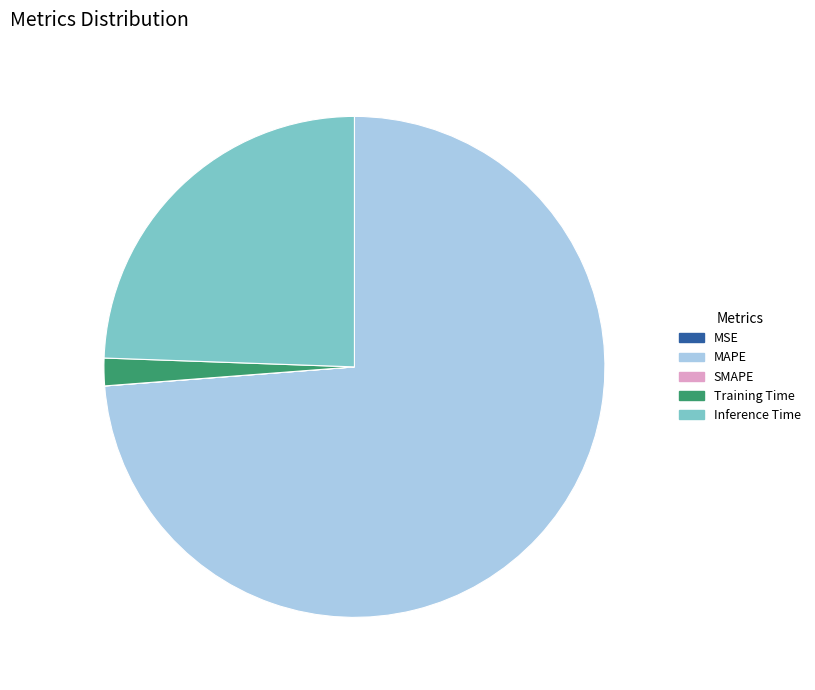

What is the largest slice in the pie chart?

MAPE